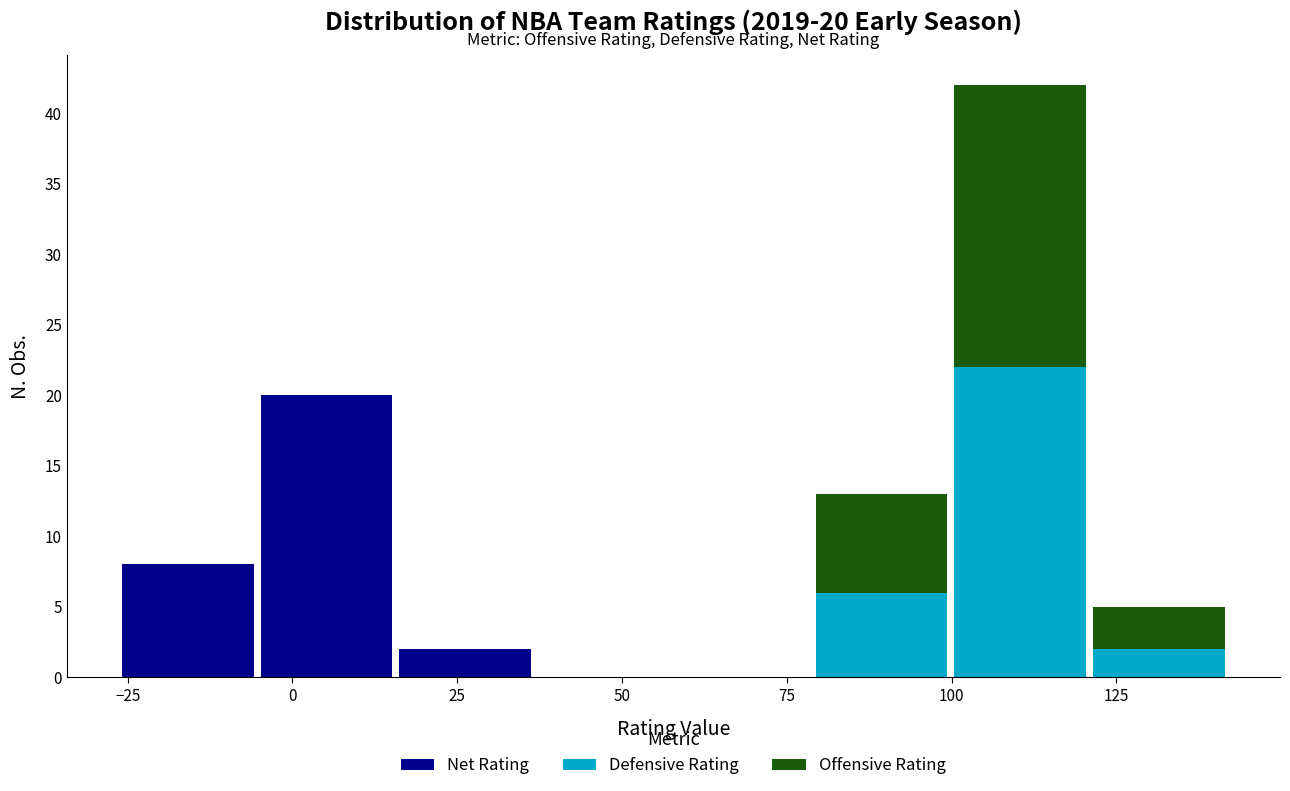

Which range on the x-axis has the tallest stacked bar (by total height)?

100 to 120